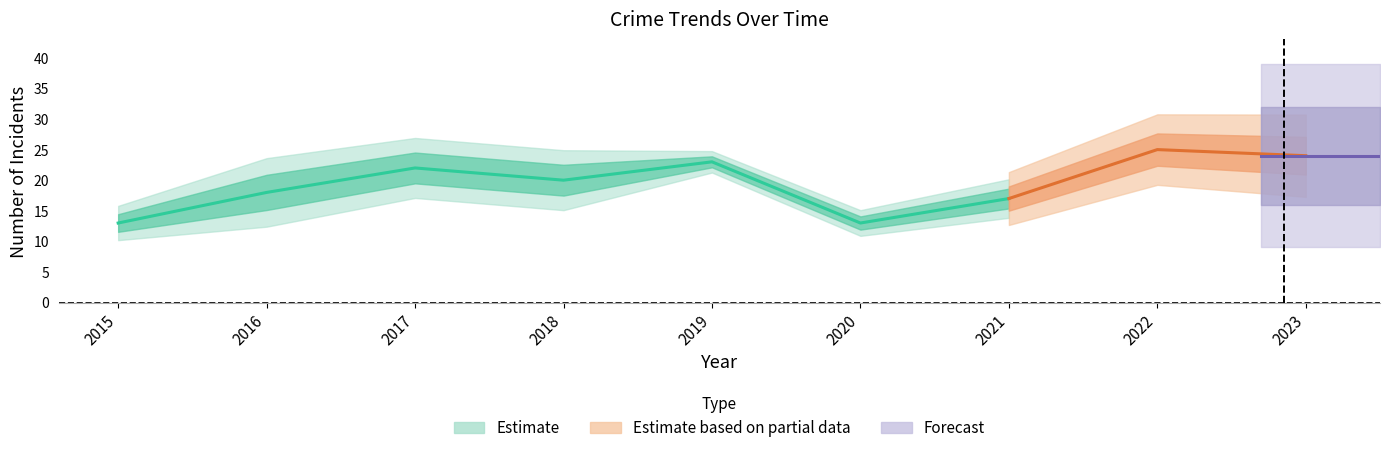

Which category has the highest value in the Aggravated Battery series?

2019